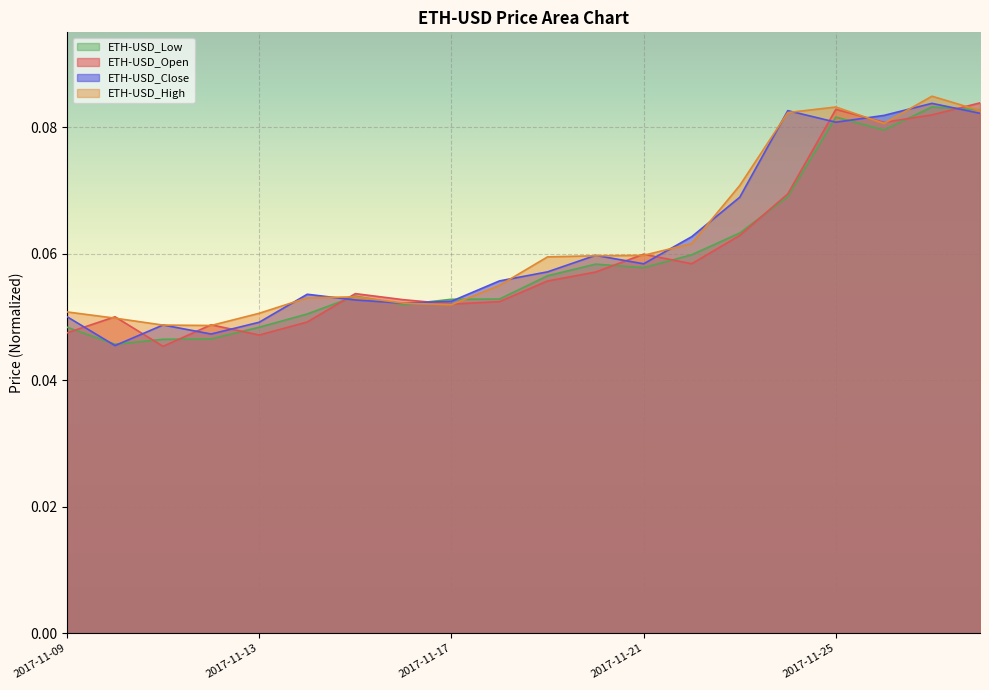

How many distinct data groups are displayed?

4